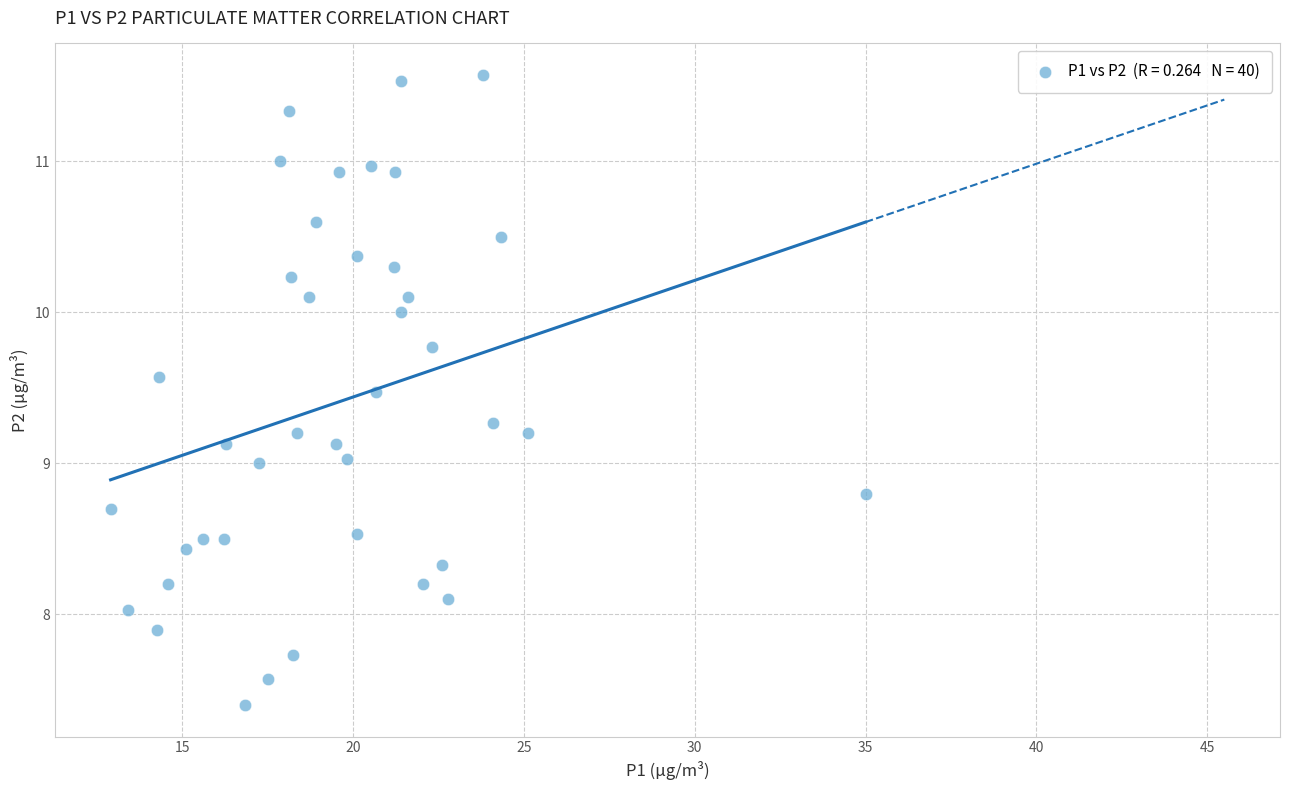

What is the range of X values (max minus min)?

22.1